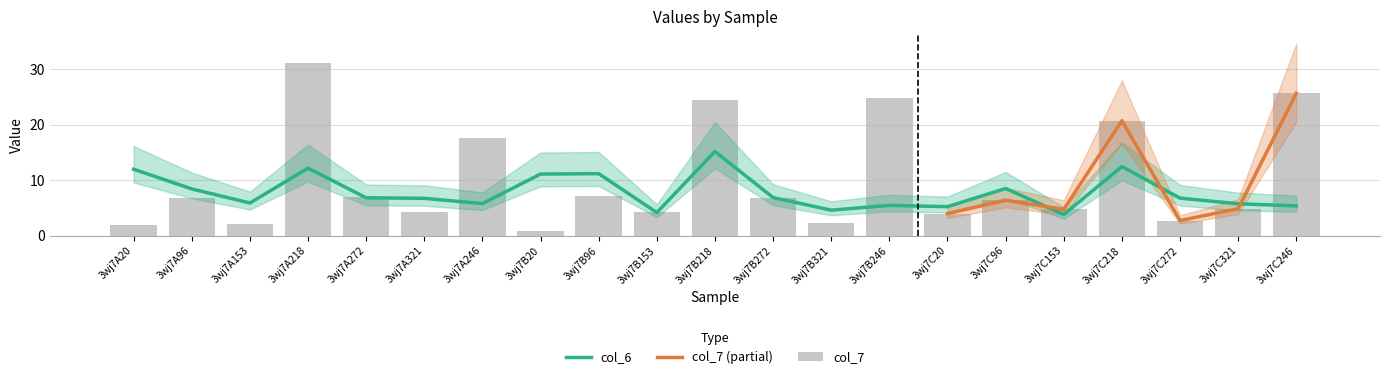

What is the label of the 10th bar from the left?

3wj7B153